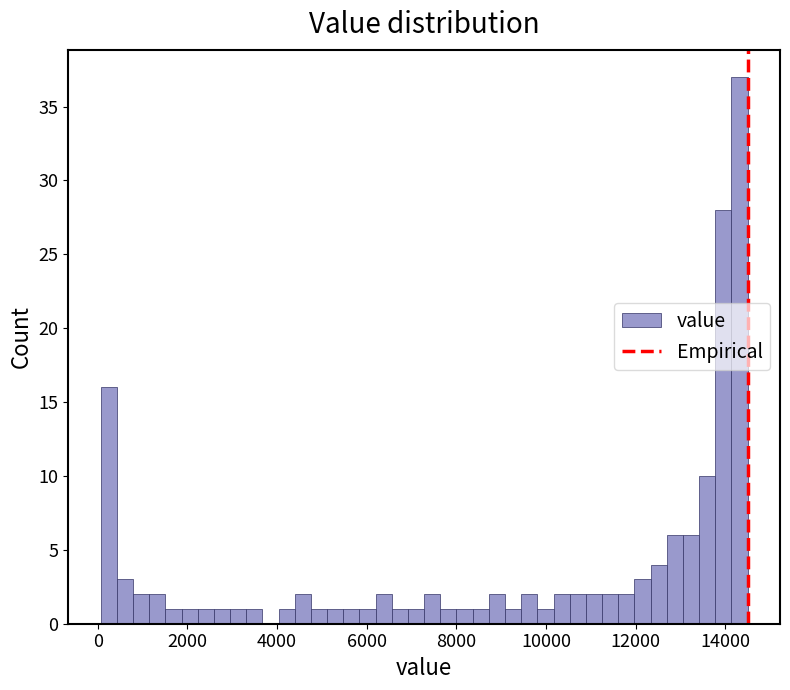

Around what value on the x-axis is the tallest bar? Give the approximate position of its centre, as read against the axis.

14400